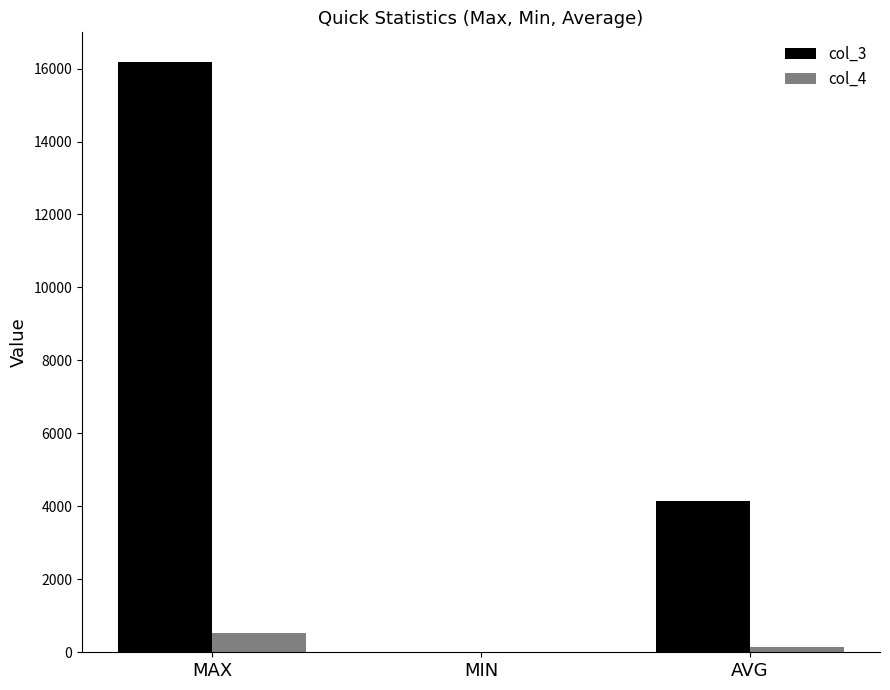

What value does the col_4 series have at AVG?

152.2